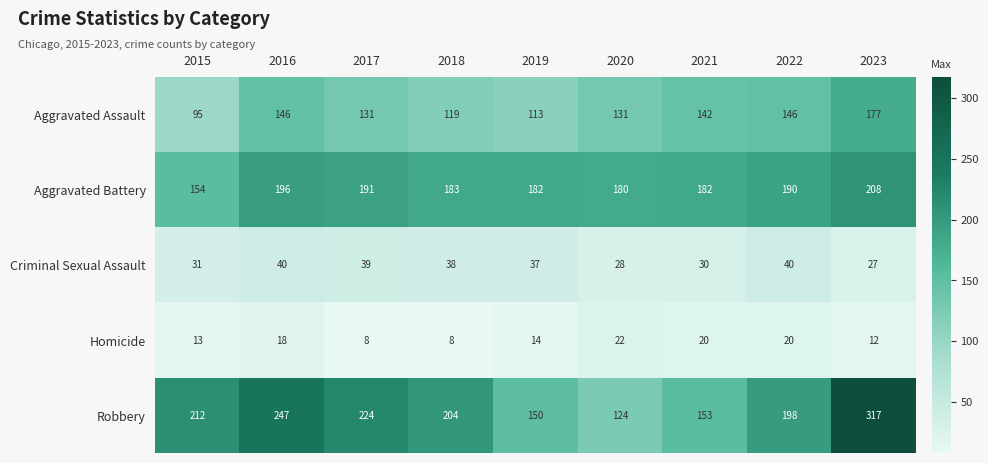

The value of Homicide at 2023 is 7. True or false?

False